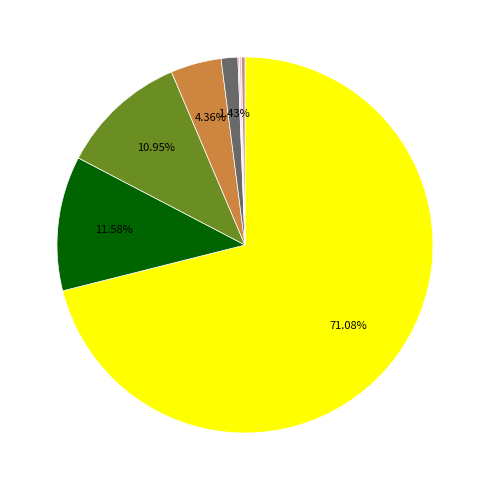

Does any single category account for the majority?

Yes